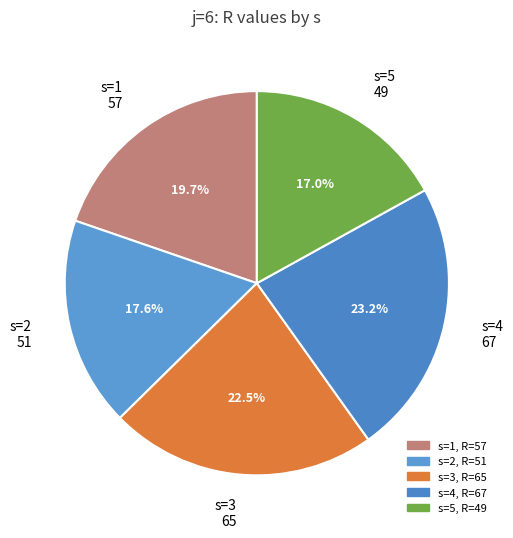

Is there a majority slice in this chart?

No